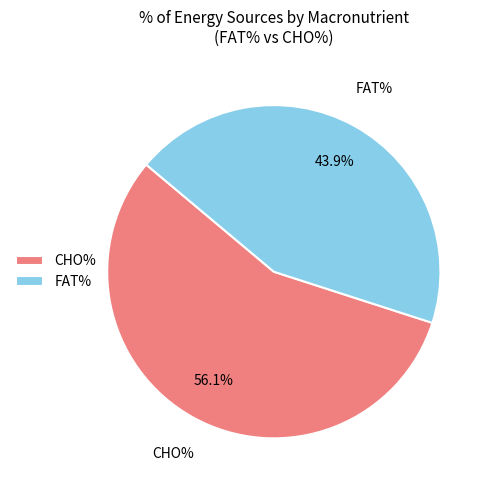

What percentage is NOT represented by CHO%?

43.9%